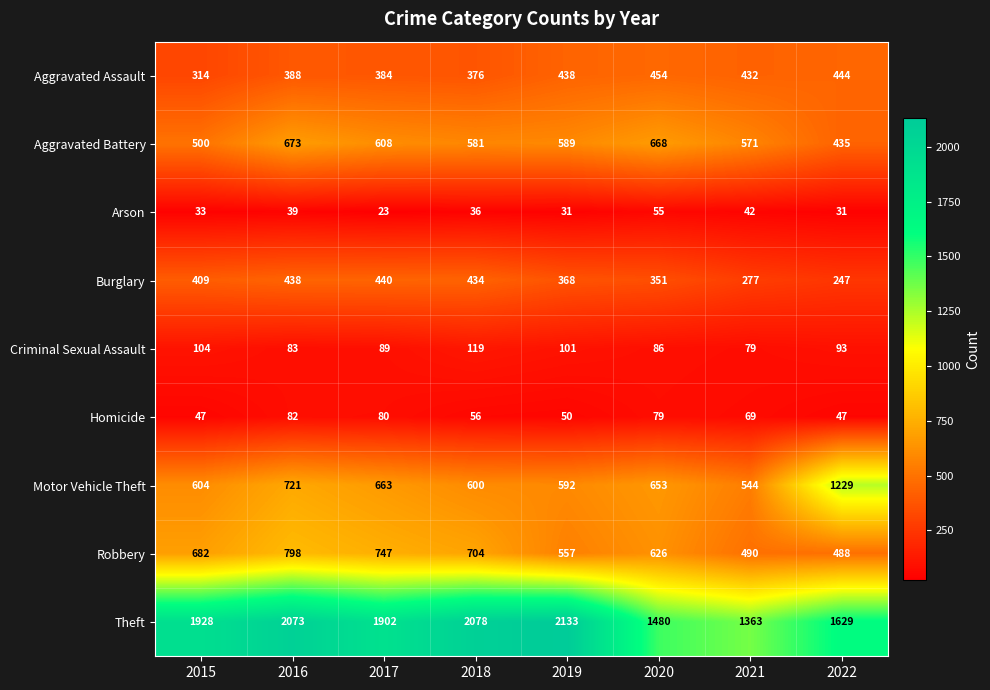

Where does the Criminal Sexual Assault series first go above 93?

2015